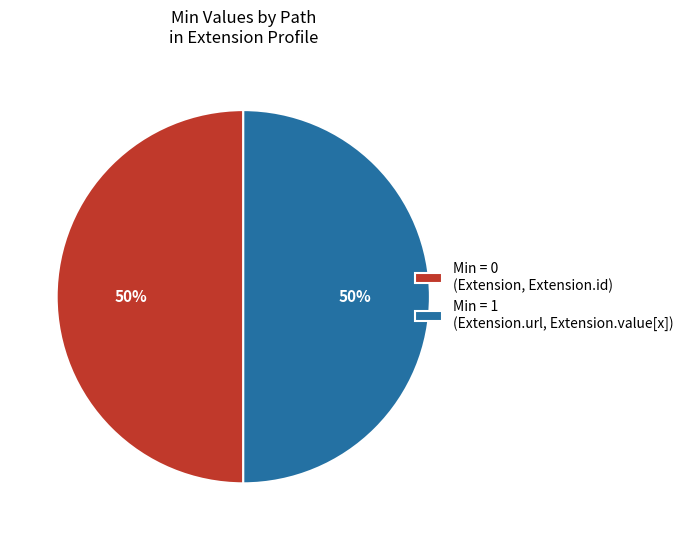

How many slices are in this pie chart?

2